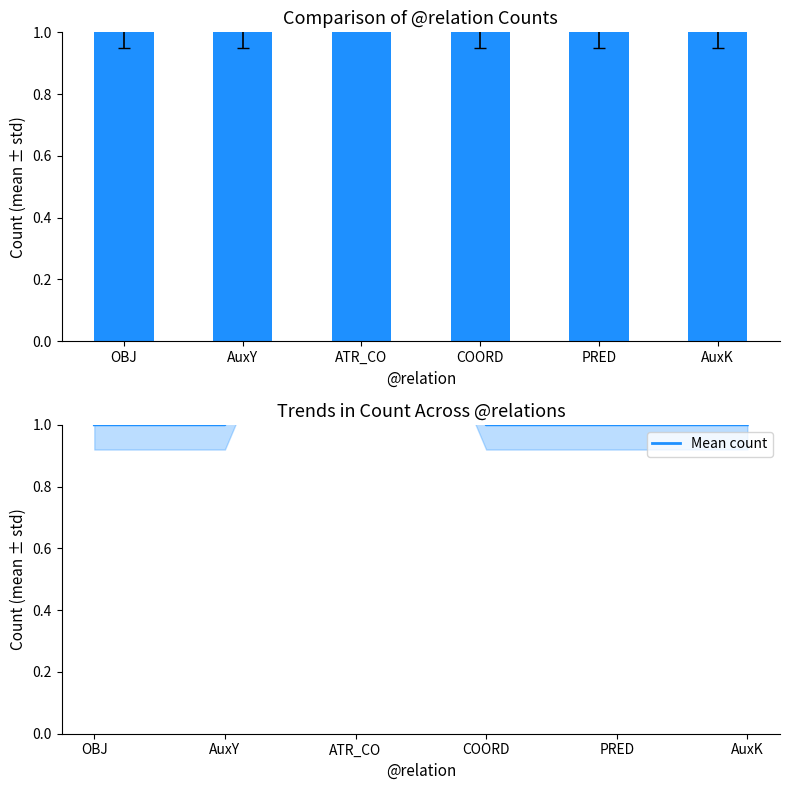

List the series in order of their peak value, lowest first.

count, Mean count